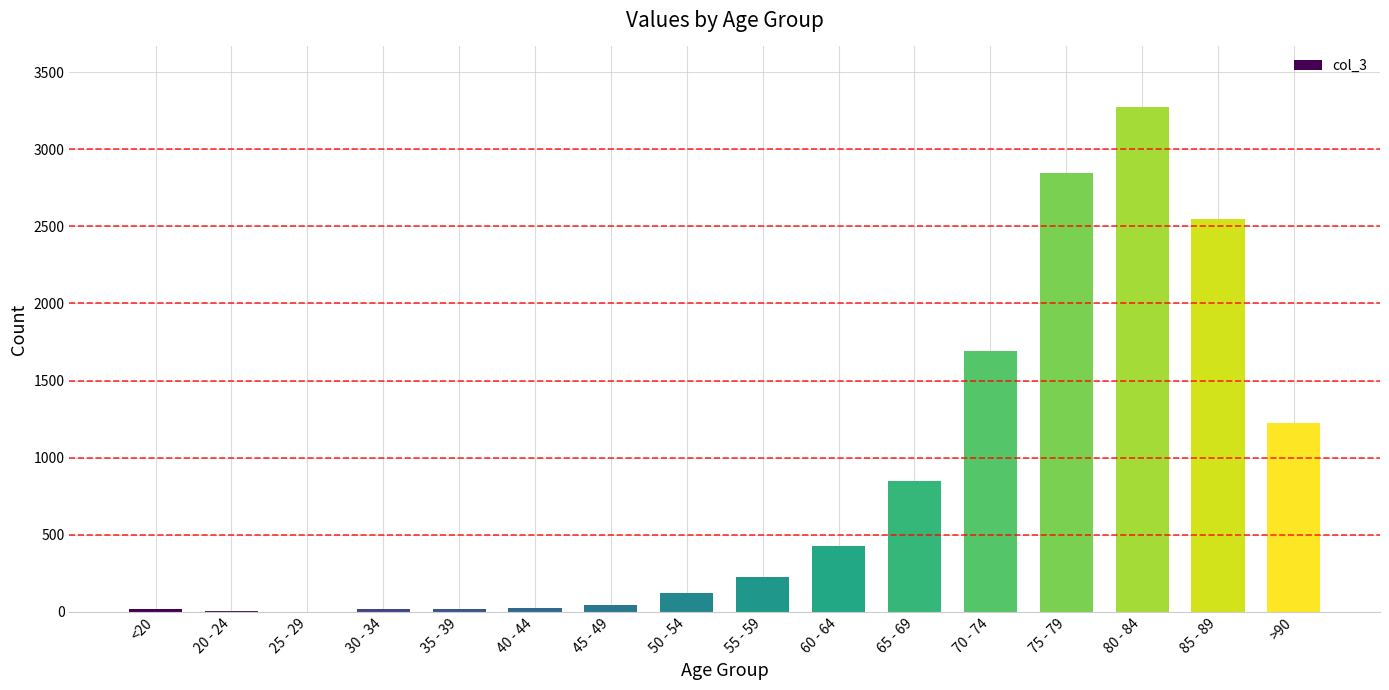

What is the greatest value displayed?

3273